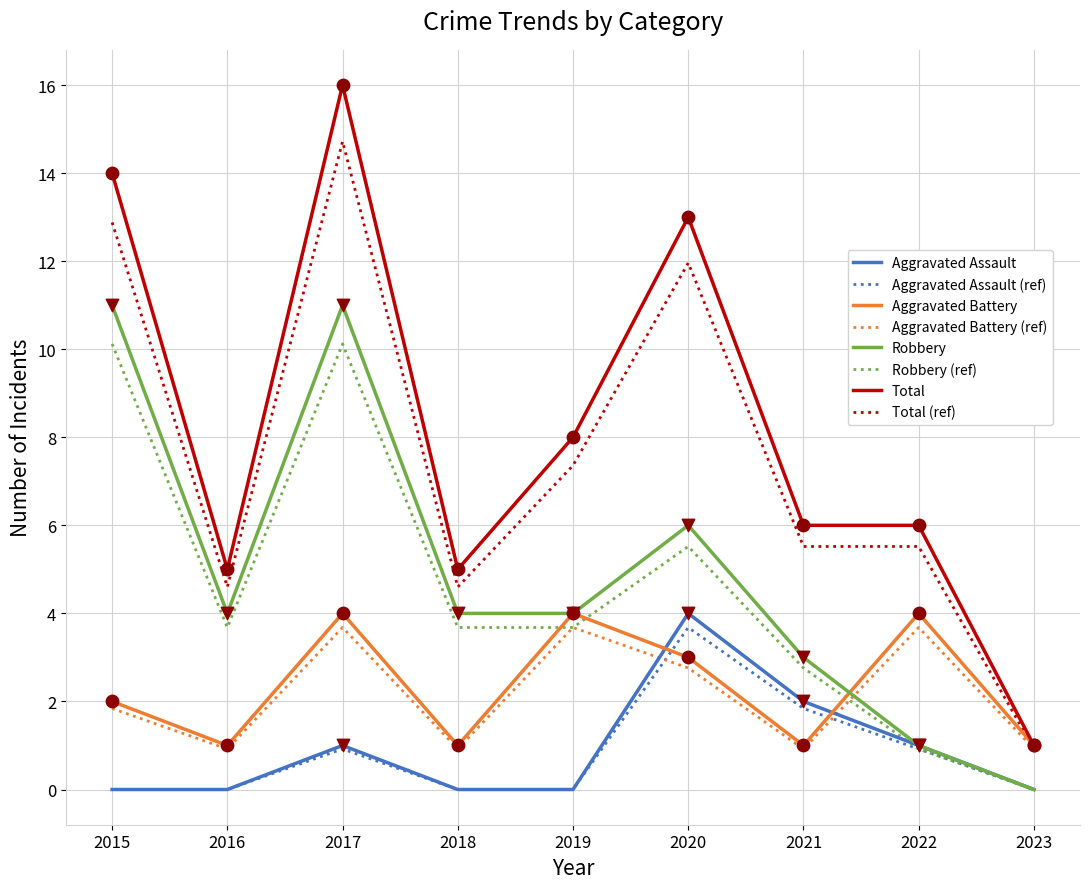

Which series changed the most between 2016 and 2020?

Total